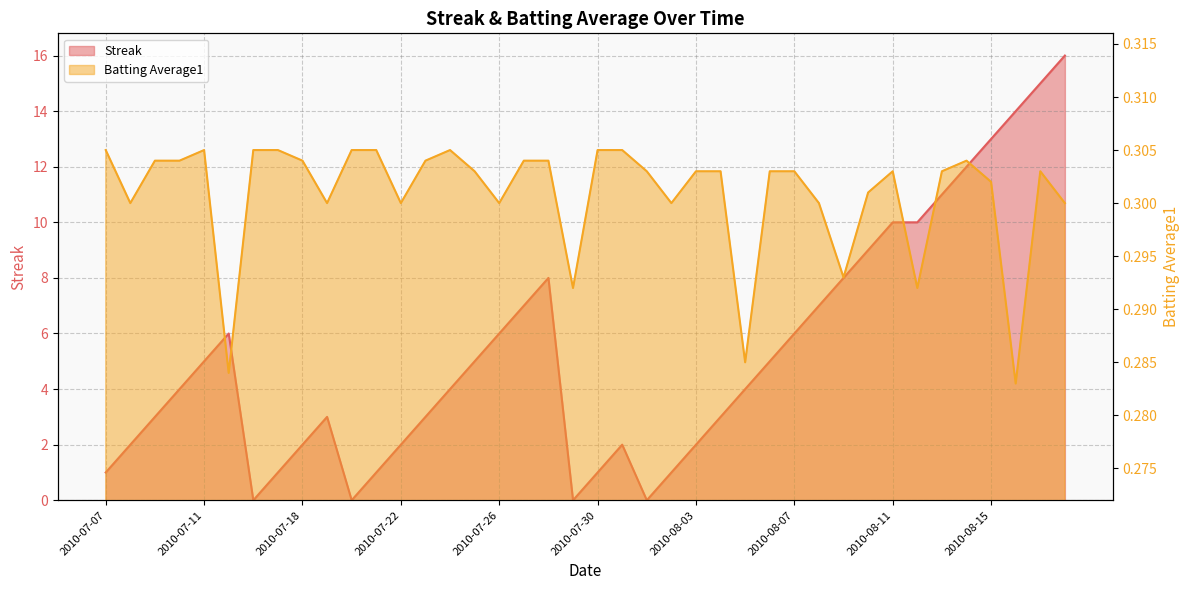

What are all the series names shown in the legend?

Streak, Batting Average1